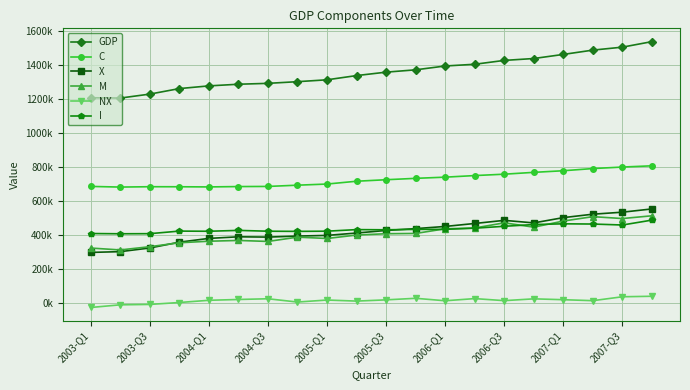

What are all the series names shown in the legend?

GDP, C, X, M, NX, I